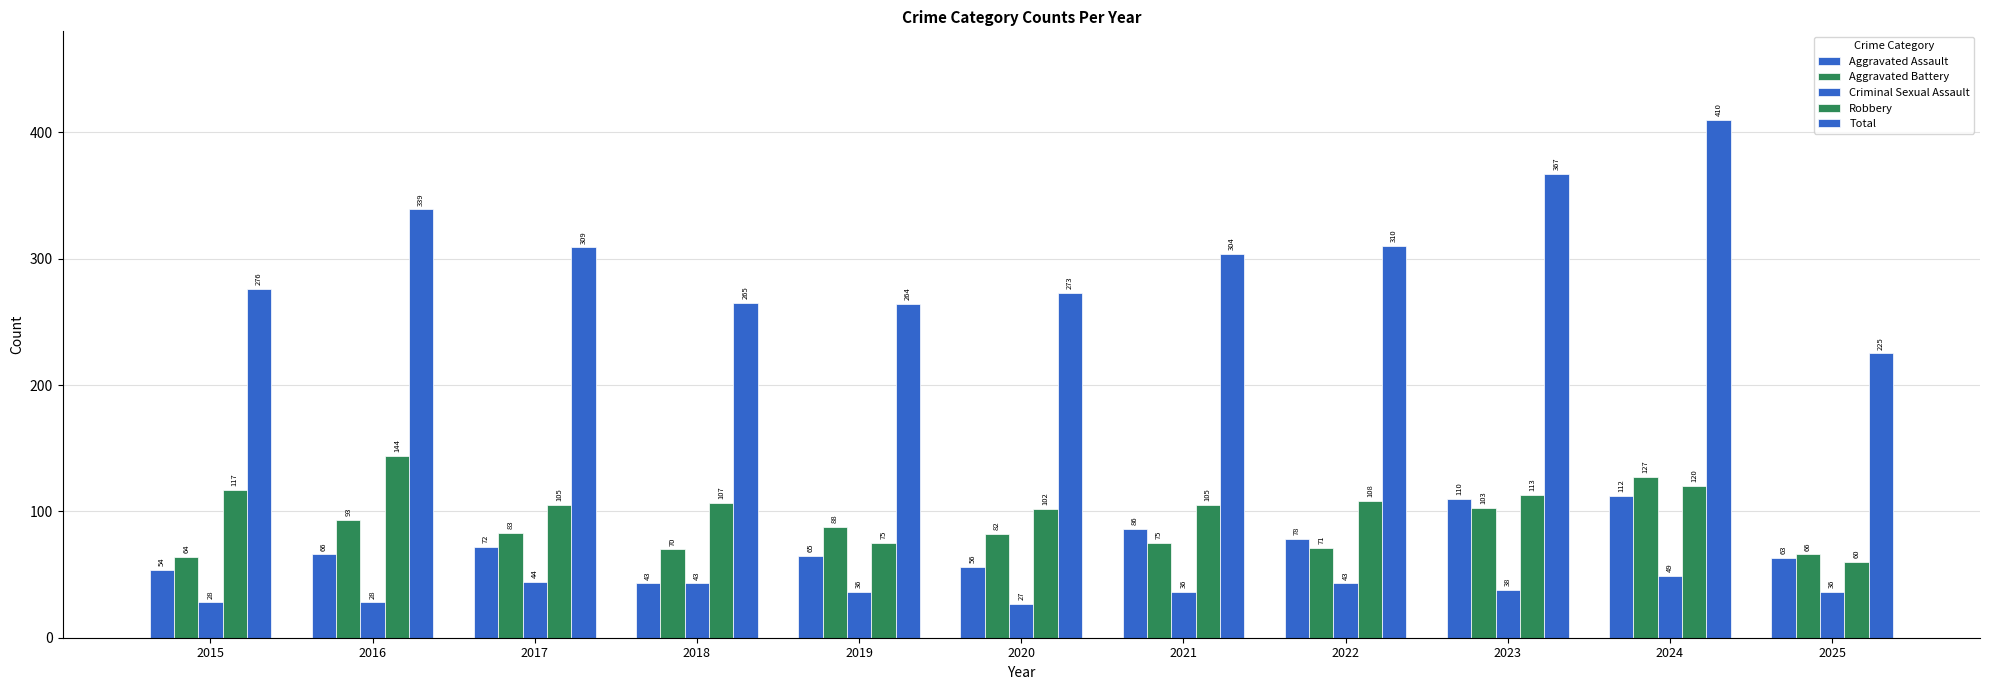

What is the sum of all Total values?

3342